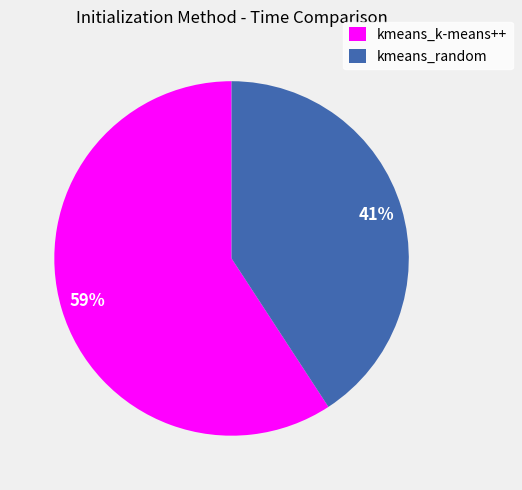

Combined, do kmeans_random and kmeans_k-means++ account for over 50%?

Yes